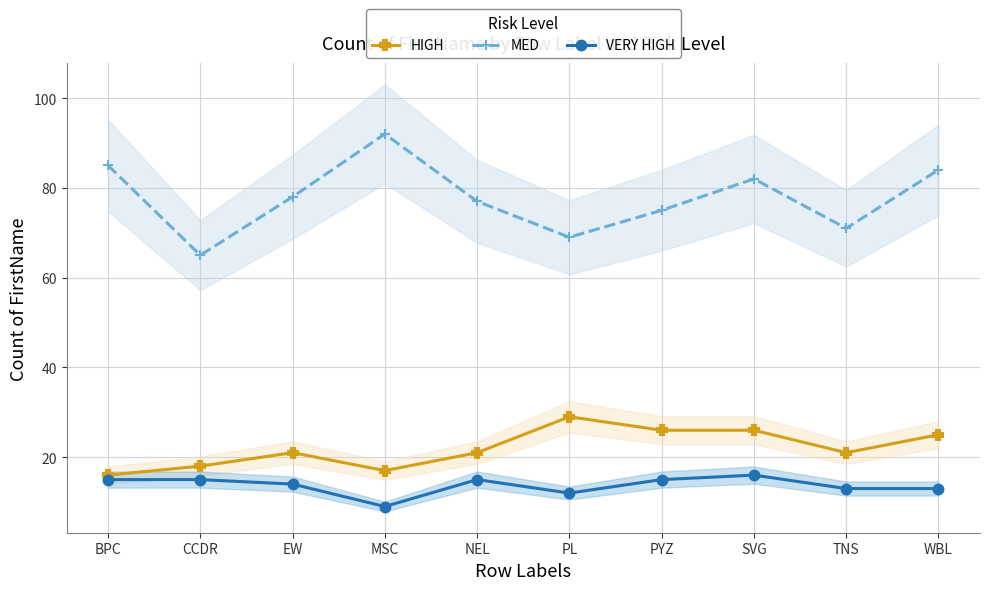

What is the difference between the maximum and minimum values in the HIGH series?

13